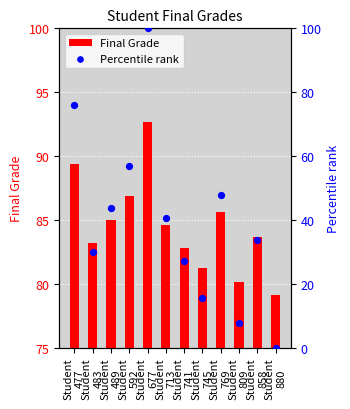

Is the value of Percentile rank at Student
592 greater than the value of Final Grade at Student
713?

No